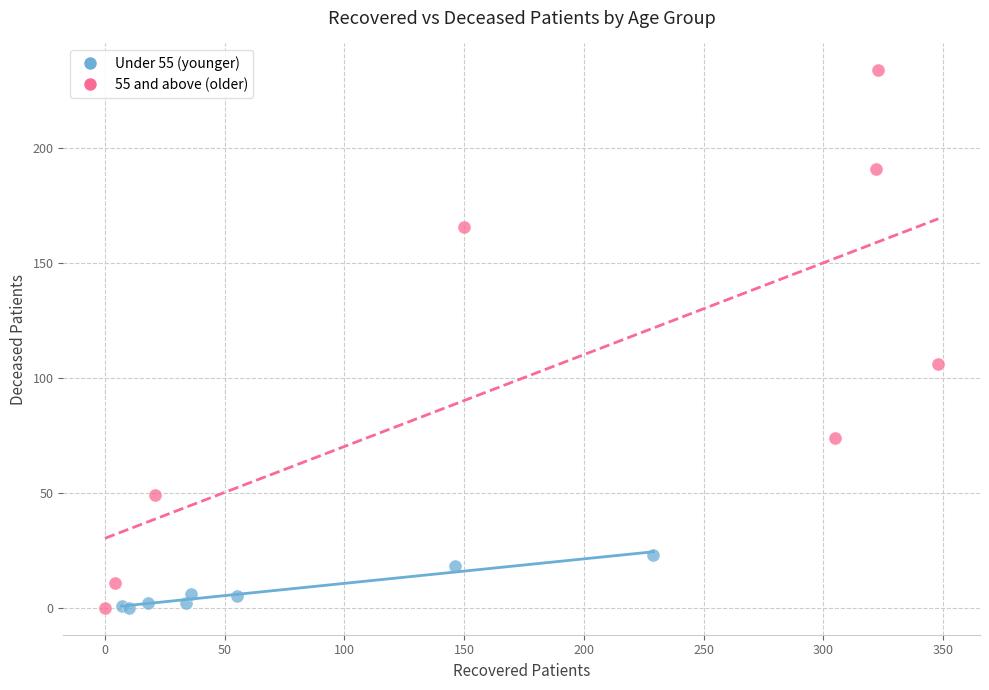

Which series has the widest spread of Y values?

55 and above (older)